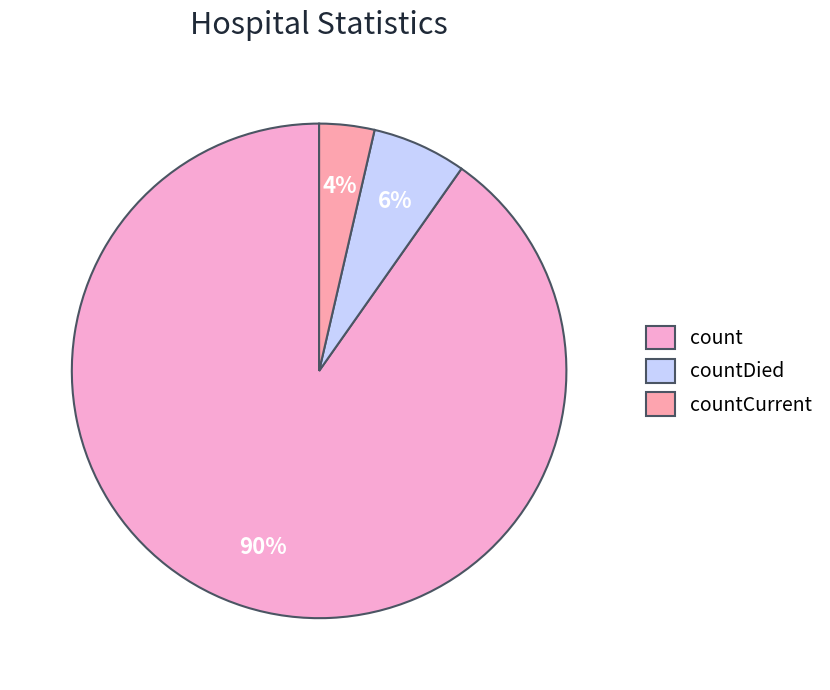

What percentage is the count slice, to the nearest percent?

90%